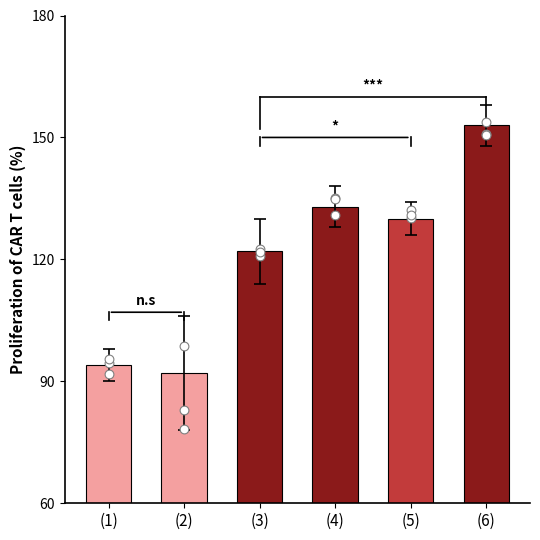

Is the value of data_(5) at (2) greater than the value of data_(2) at (3)?

Yes